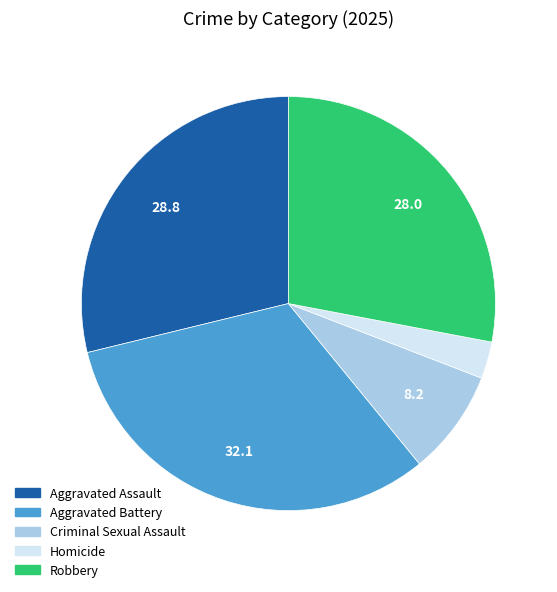

True or false: Aggravated Battery accounts for 32% of the total.

True